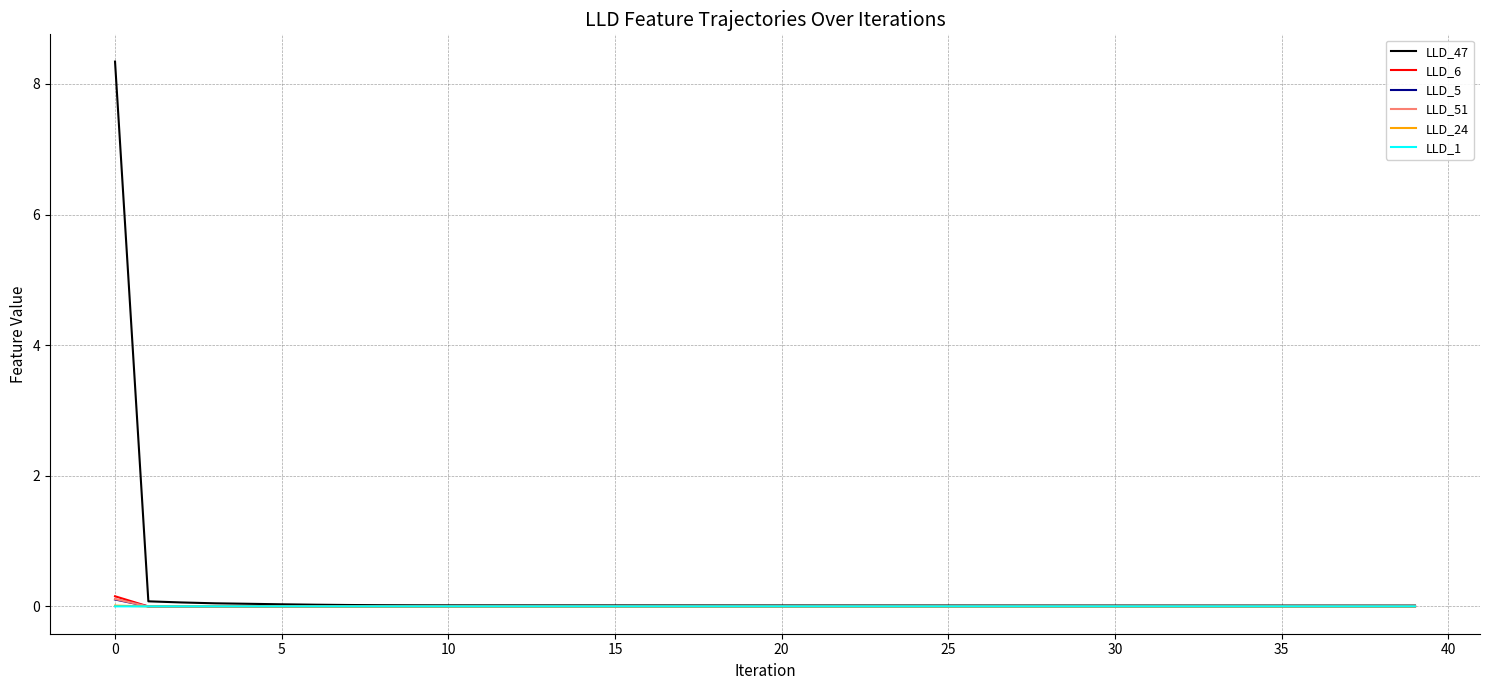

What are all the series names shown in the legend?

LLD_47, LLD_6, LLD_5, LLD_51, LLD_24, LLD_1